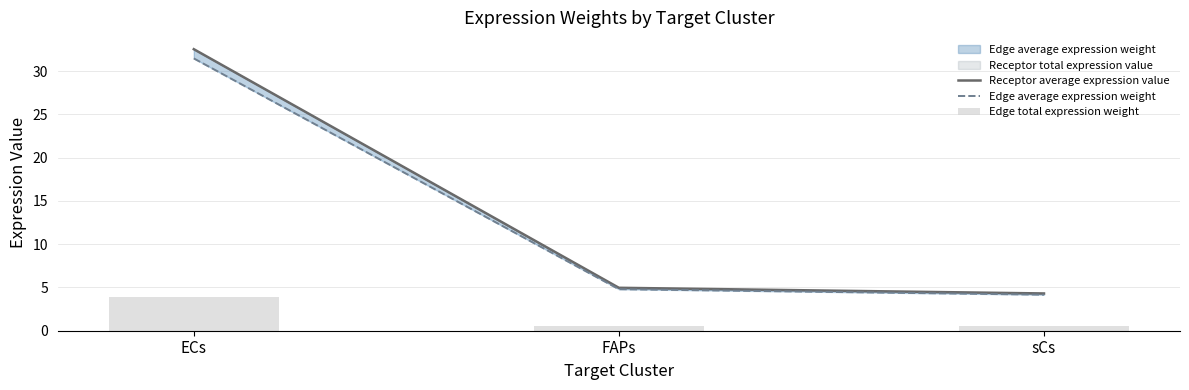

Is the value of Edge total expression weight at FAPs greater than the value of Receptor average expression value at FAPs?

No